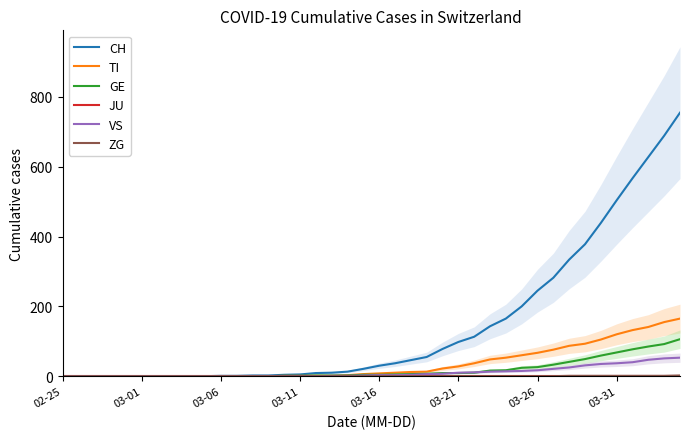

What is the maximum value for GE?

106